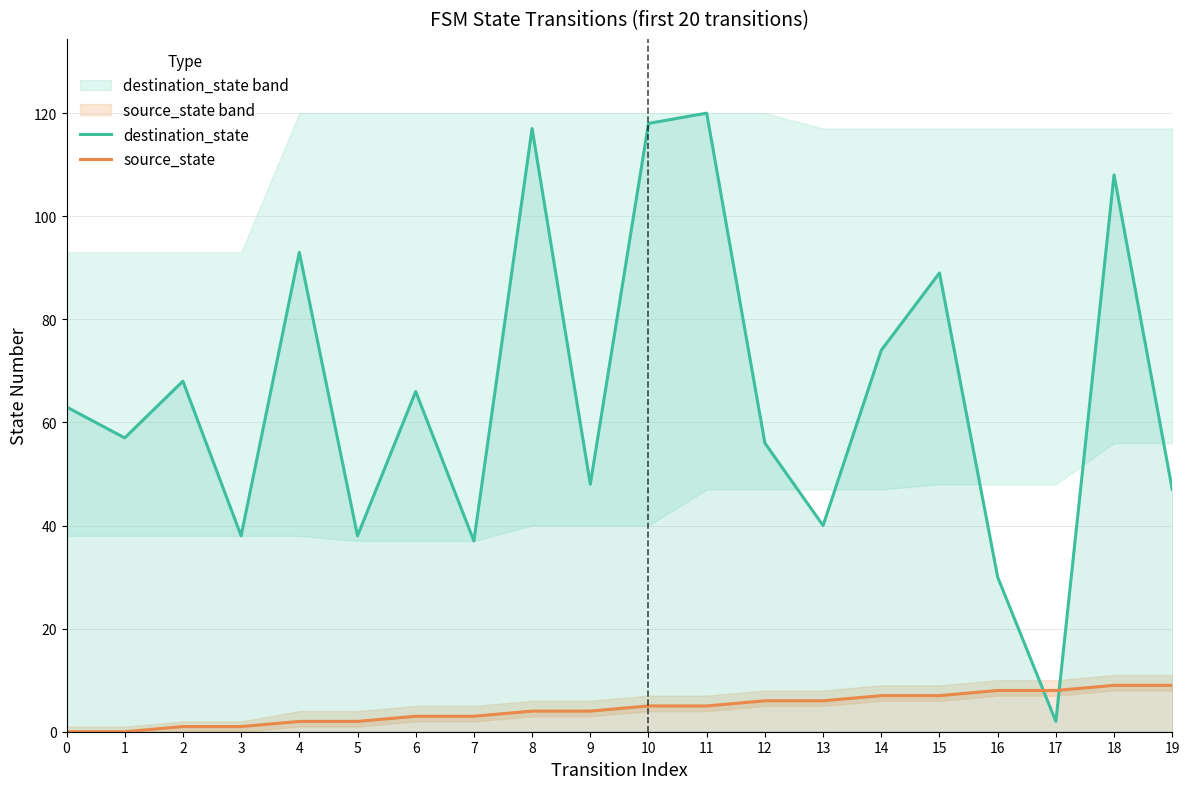

Reading left to right, transcribe all the data shown in this chart.

destination_state: 63	57	68	38	93	38	66	37	117	48	118	120	56	40	74	89	30	2	108	47
source_state: 0	0	1	1	2	2	3	3	4	4	5	5	6	6	7	7	8	8	9	9